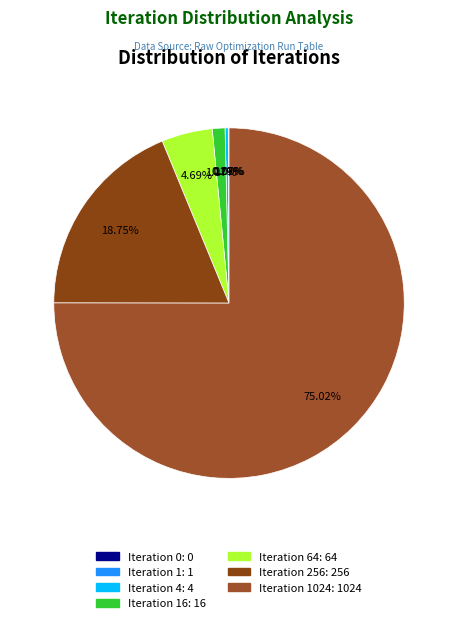

Which slice is the largest?

Iteration 1024